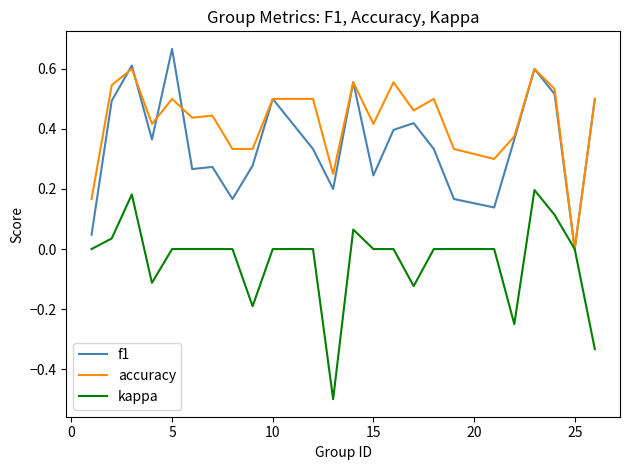

What is the lowest value of the kappa series?

-0.5